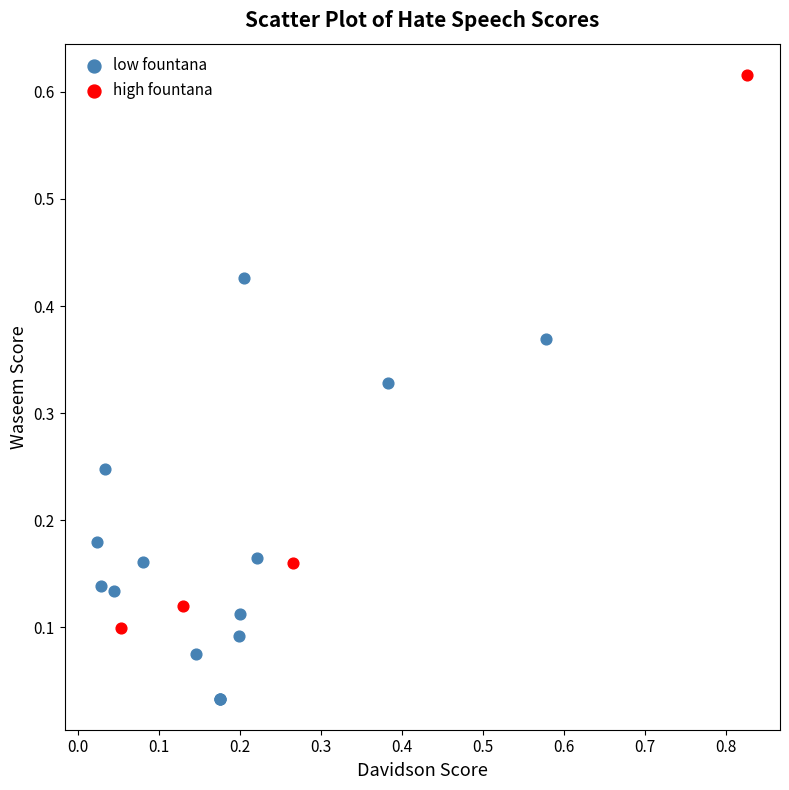

Which series contains the highest Y value?

high fountana